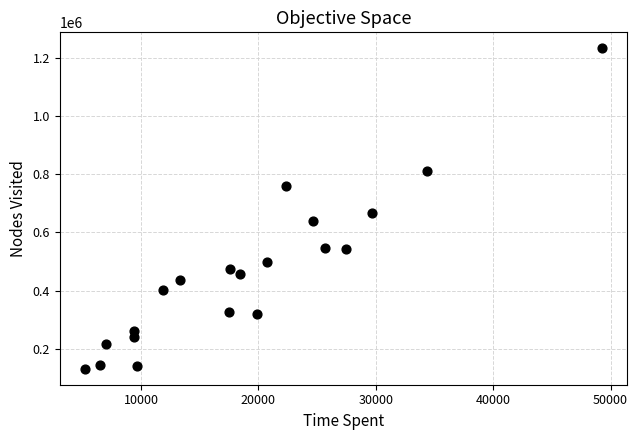

What is the range of X values (max minus min)?

43958